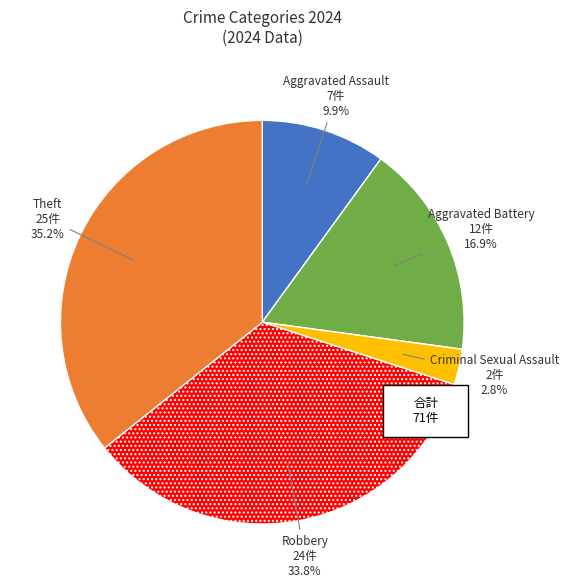

Rank the categories by value from lowest to highest.

Criminal Sexual Assault, Aggravated Assault, Aggravated Battery, Robbery, Theft